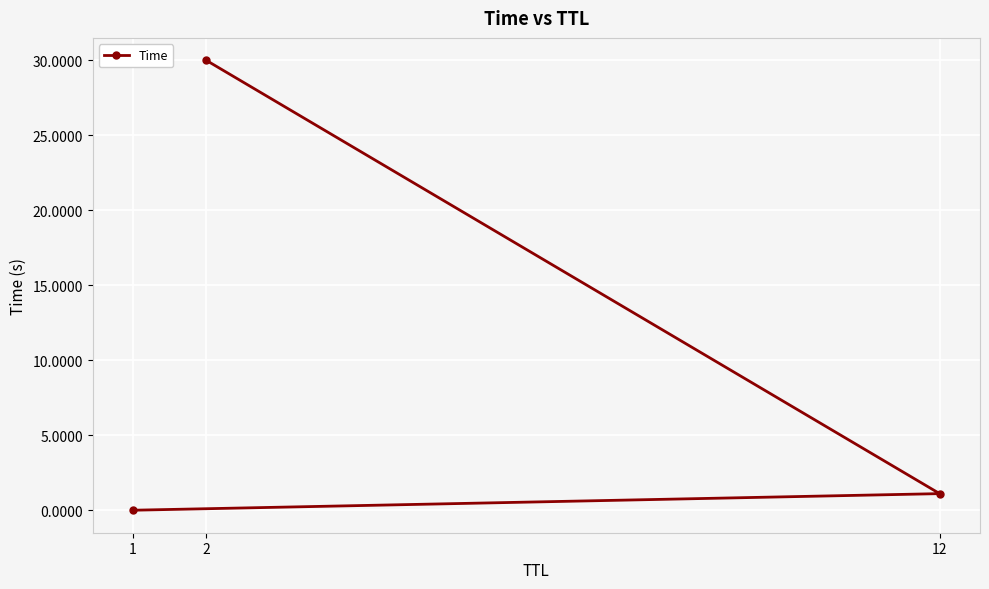

What is the sum of the values at 2 and 1?

30.0